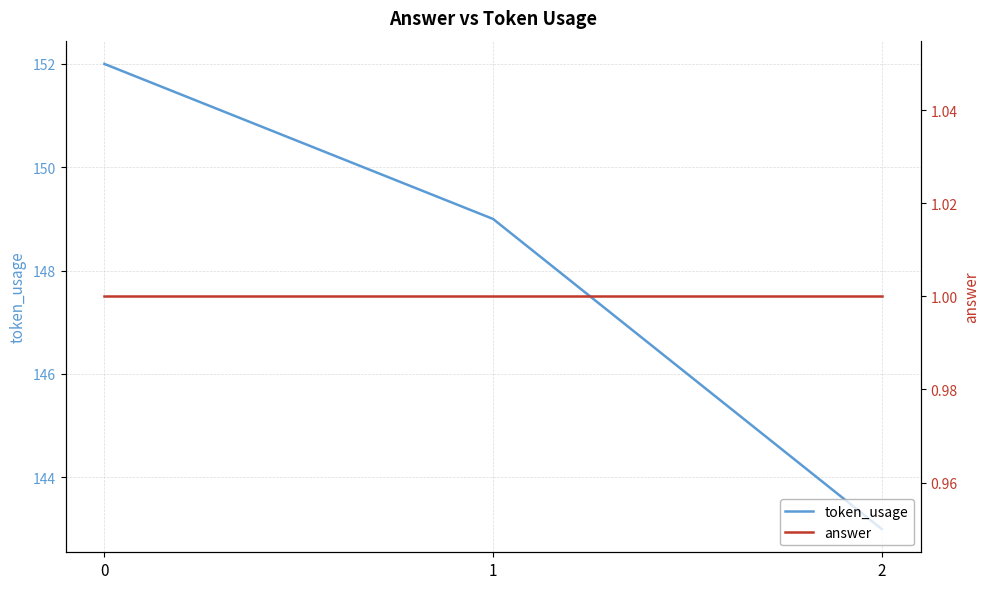

List the labels in order of answer value, smallest first.

0, 1, 2